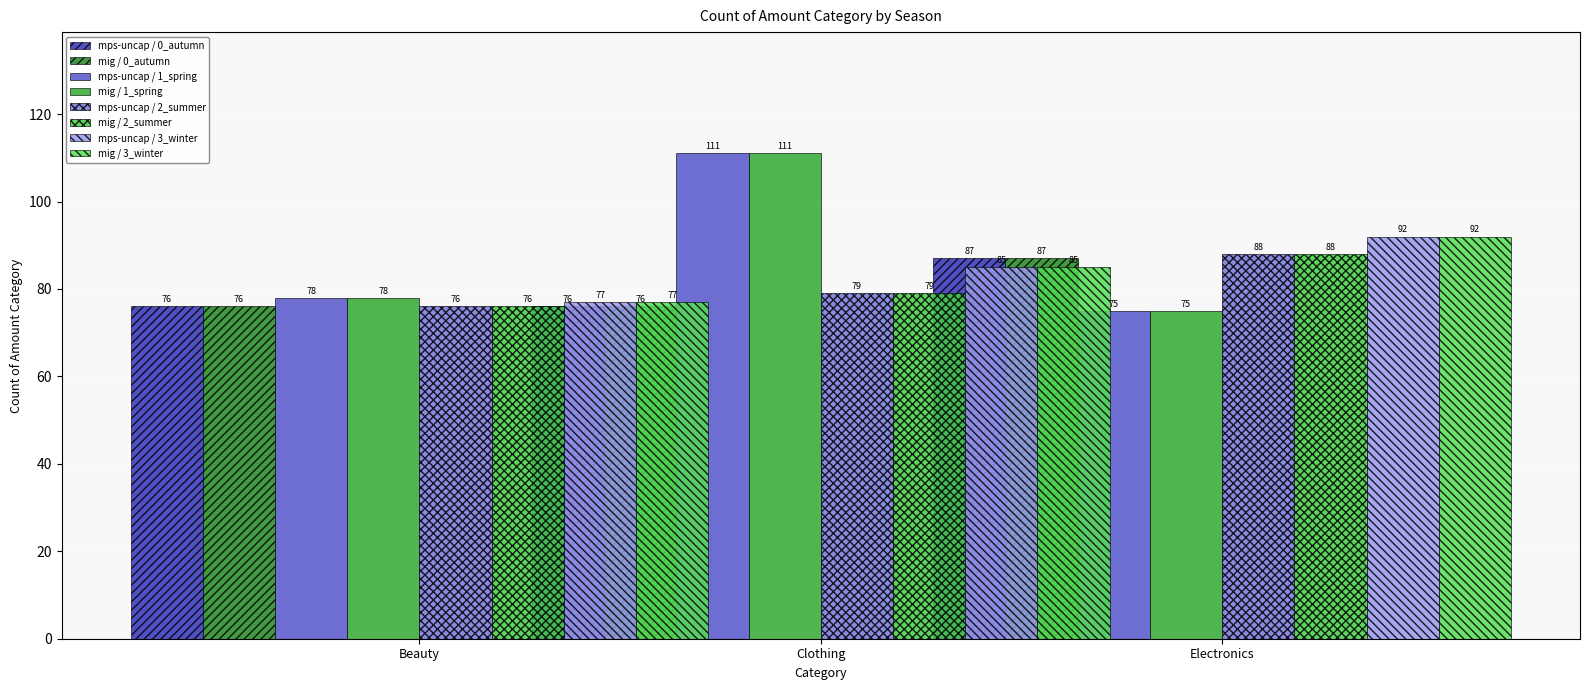

What is the difference between the highest and lowest values at Electronics?

17